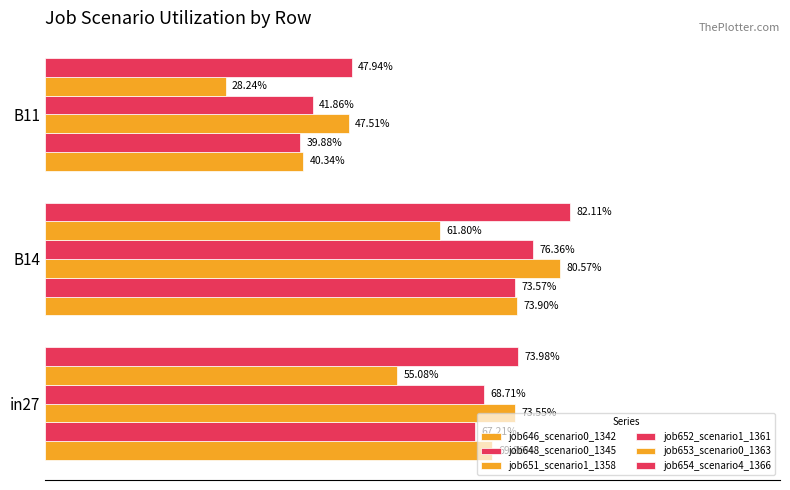

How many groups of bars are there?

3